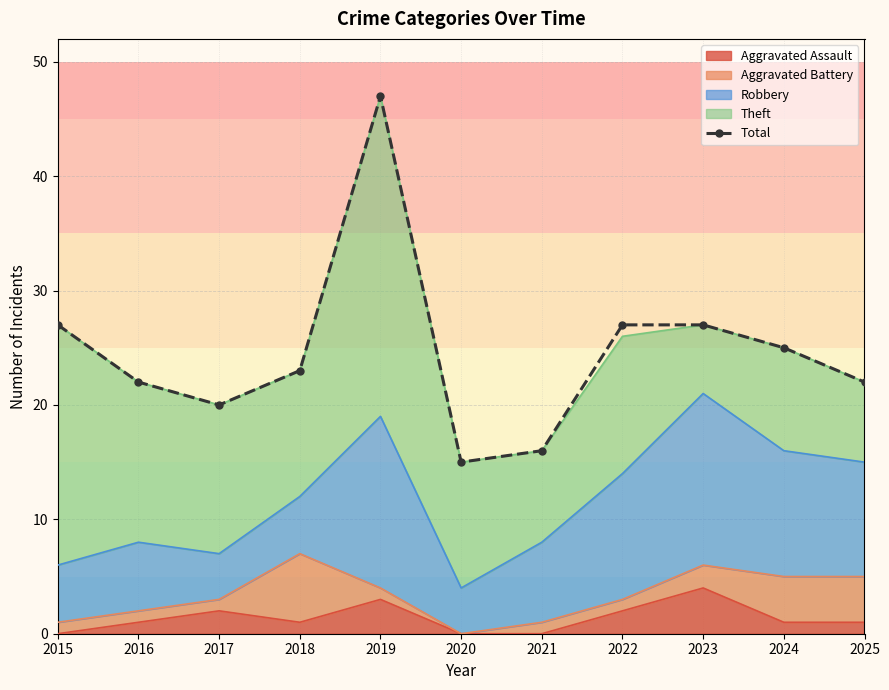

How many lines are shown in the chart?

1